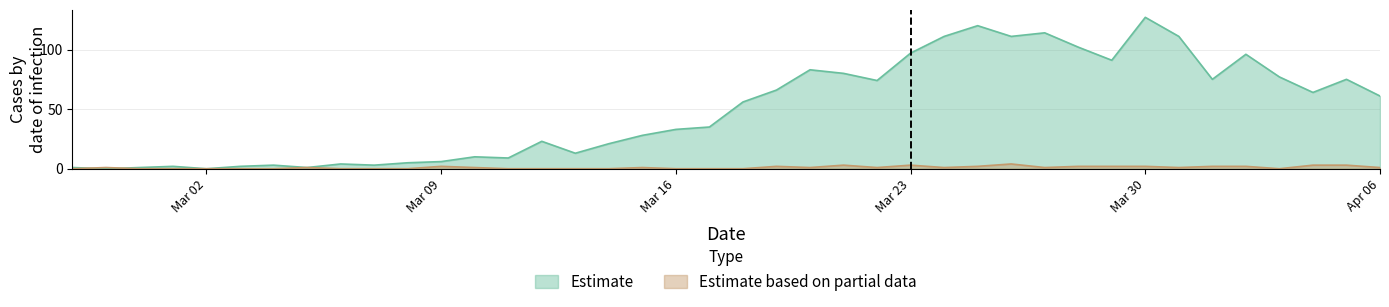

What value does the not-confirmed series have at 2020-04-02?

2